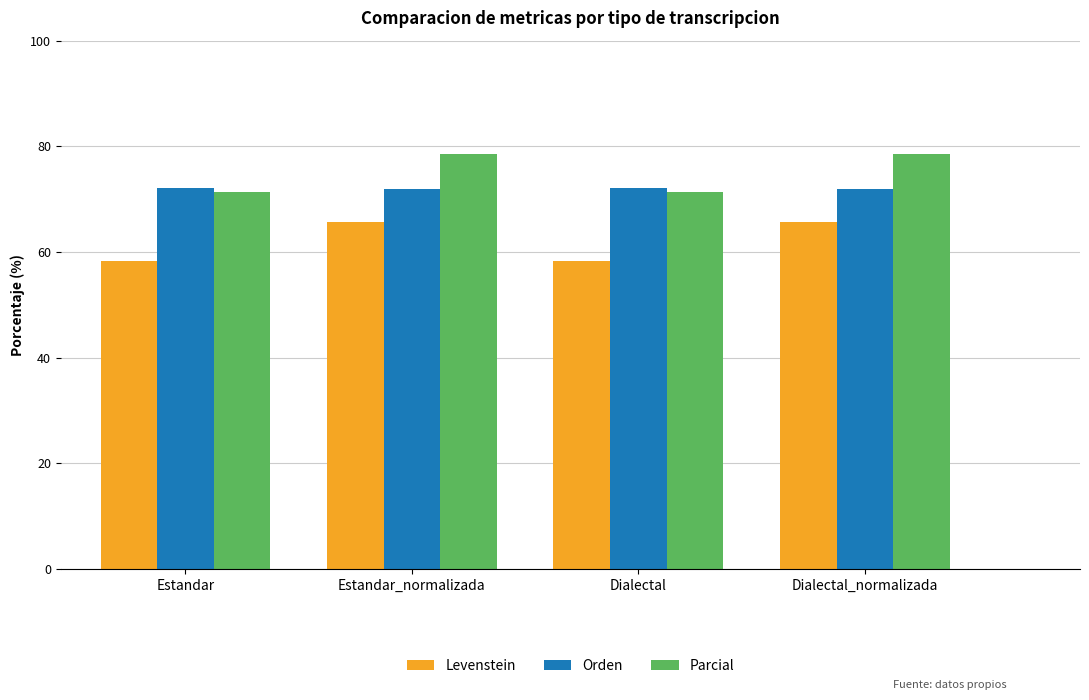

Rank the series by their maximum value, from highest to lowest.

Parcial, Orden, Levenstein